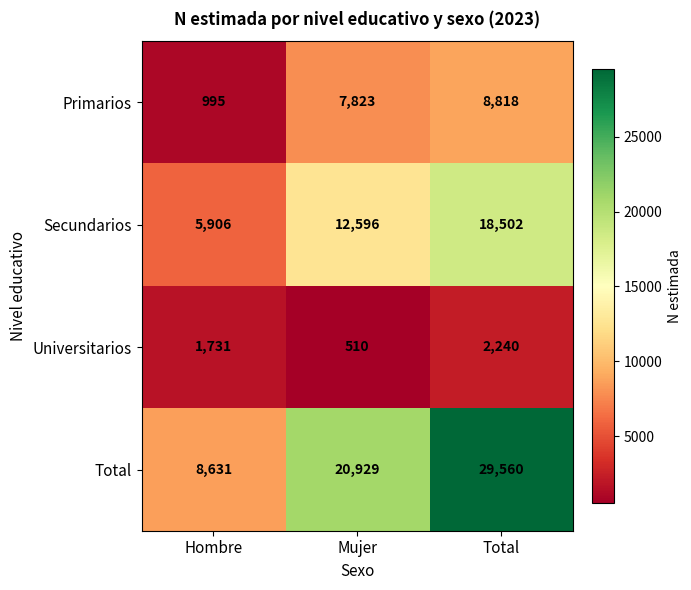

Reading right to left, list all the values displayed in this chart.

Primarios: Total=8818	Mujer=7823	Hombre=995
Secundarios: Total=18502	Mujer=12596	Hombre=5906
Universitarios: Total=2240	Mujer=510	Hombre=1731
Total: Total=29560	Mujer=20929	Hombre=8631